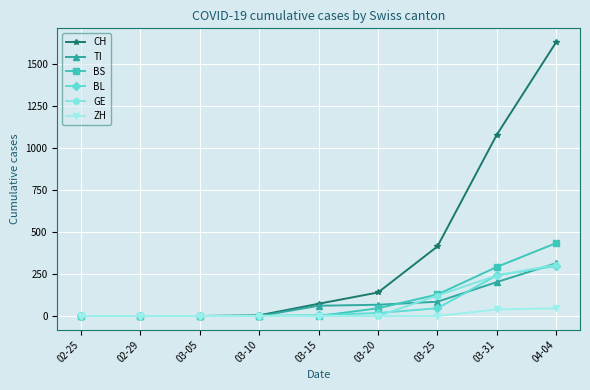

What is the value of the CH point at the 4th from the left?

4